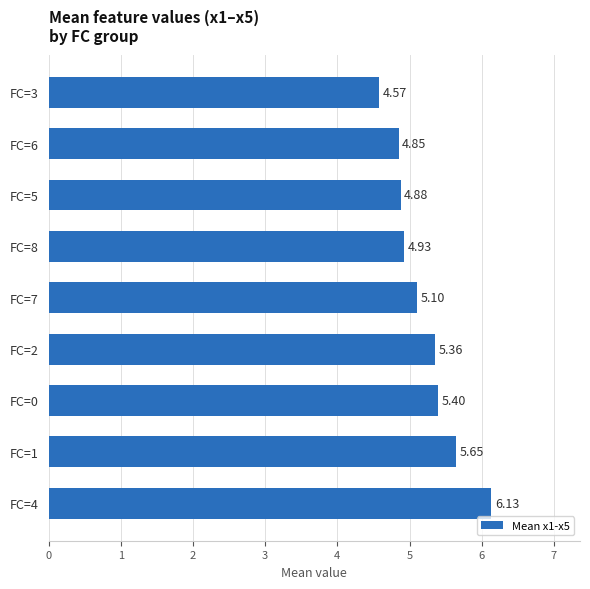

Rank the categories by value from highest to lowest.

FC=4, FC=1, FC=0, FC=2, FC=7, FC=8, FC=5, FC=6, FC=3